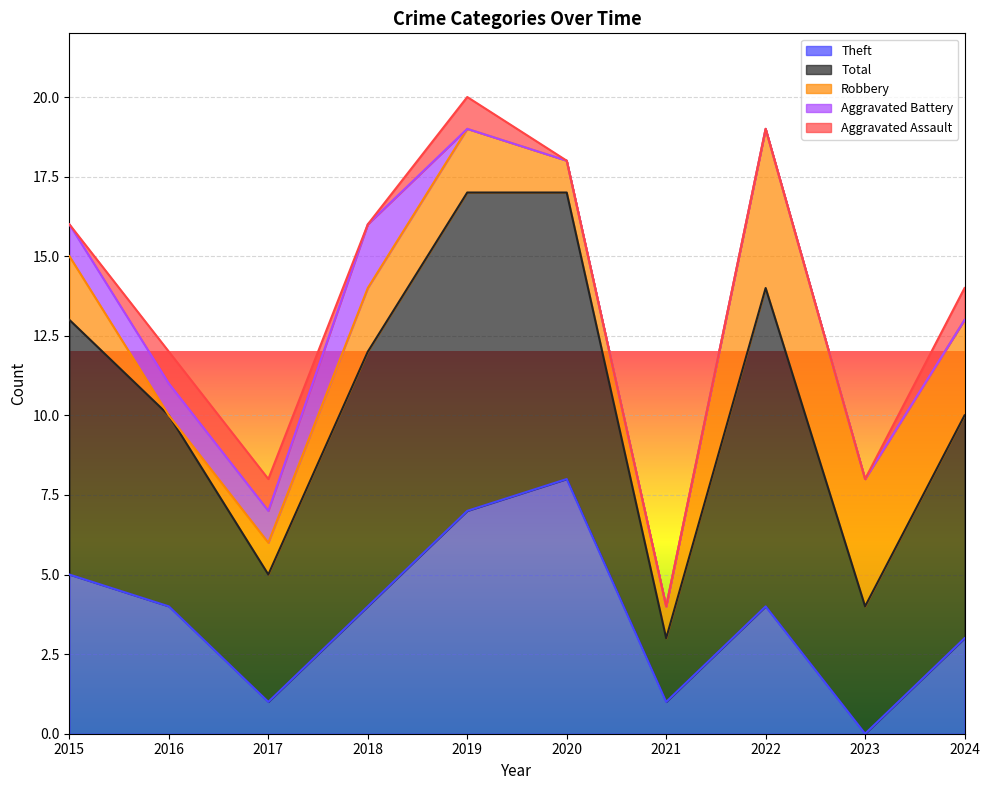

Rank the series at 2015 from highest to lowest value.

Total, Theft, Robbery, Aggravated Battery, Aggravated Assault